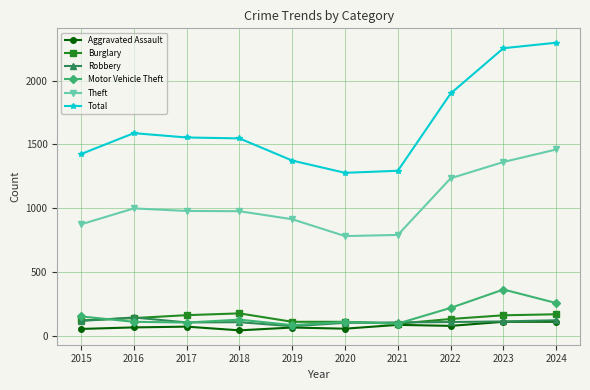

True or false: Robbery has more than 1 points higher than both neighbors.

True